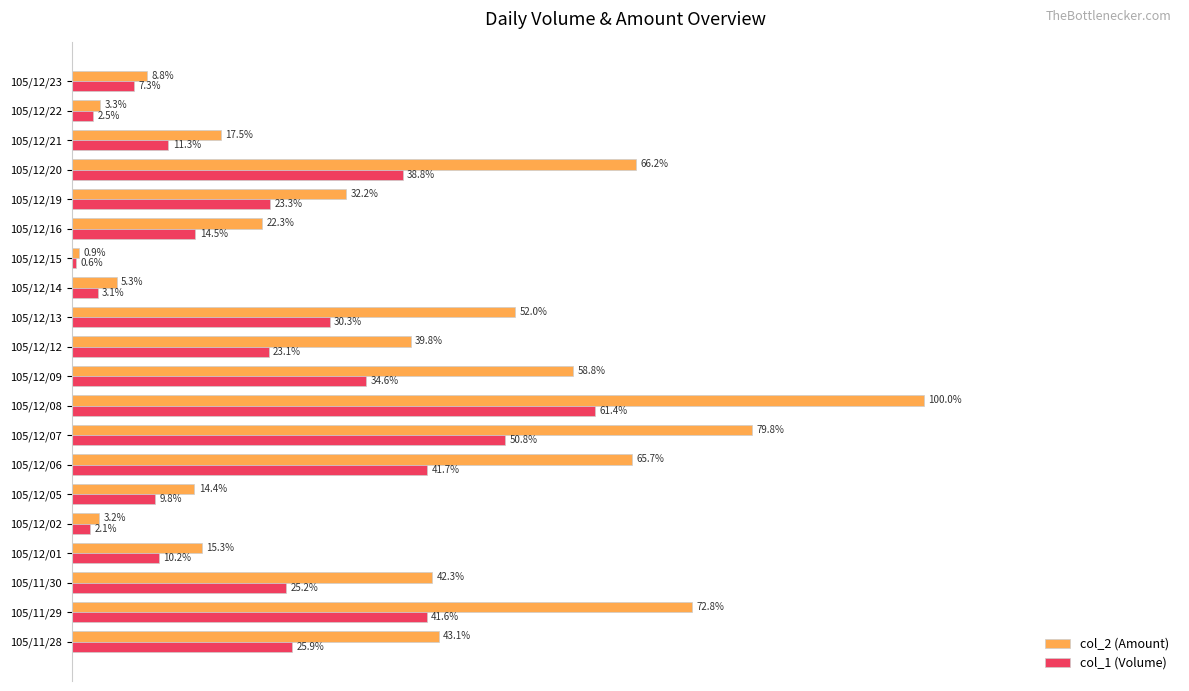

Is the value of col_2 (Amount) at 105/12/16 greater than the value of col_1 (Volume) at 105/12/14?

Yes